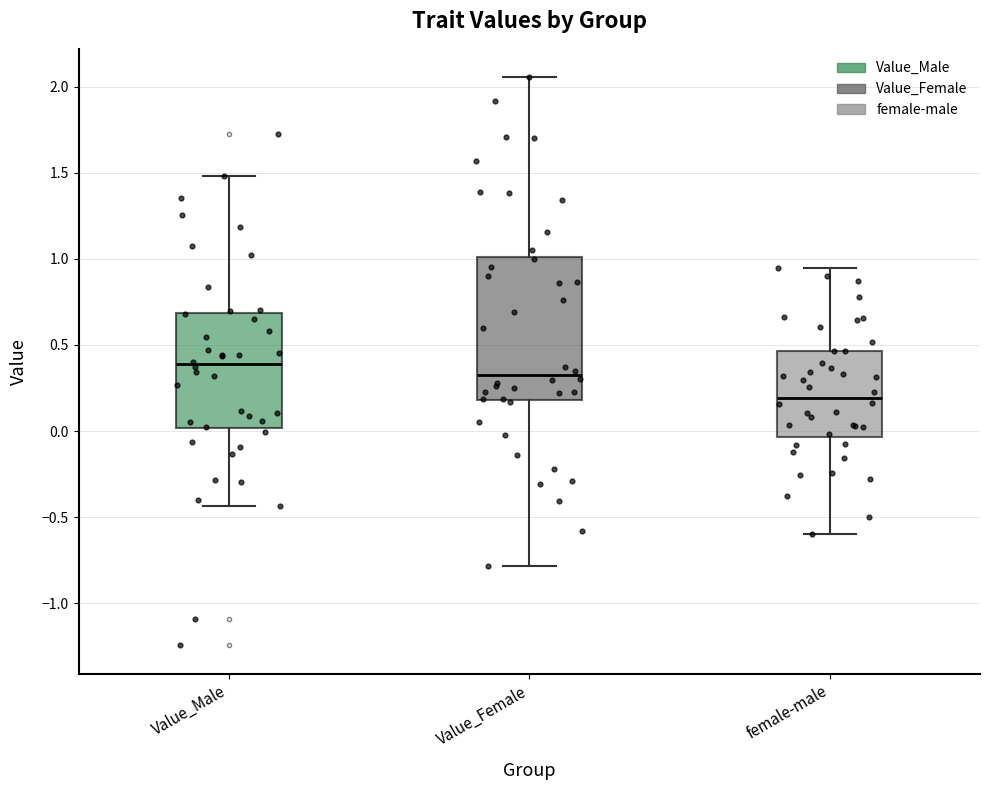

Reading left to right, read every box against the y-axis: the position of its median line, the range the box covers, and the ends of its whiskers. The values are not printed on the chart, so give them approximately, as read against the axis.

Value_Male: median 0.40, box 0.00 to 0.70, whiskers -0.45 to 1.50
Value_Female: median 0.35, box 0.20 to 1.00, whiskers -0.80 to 2.05
female-male: median 0.20, box -0.05 to 0.45, whiskers -0.60 to 0.95